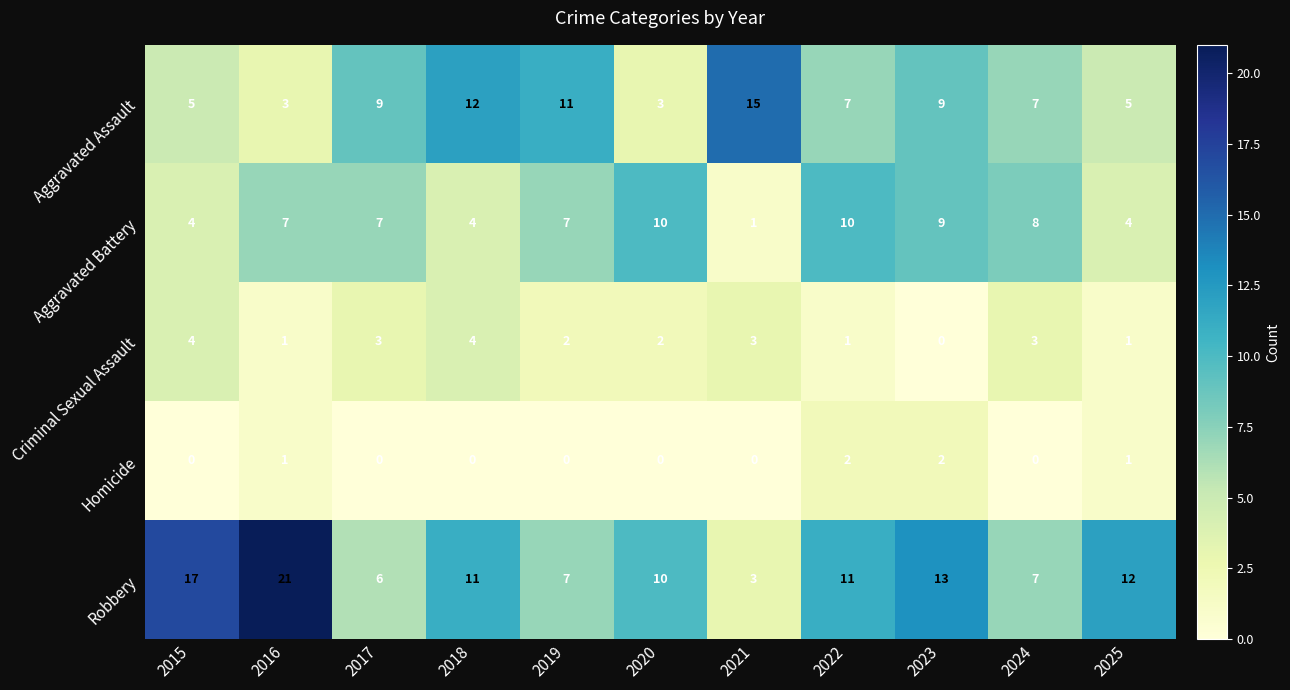

Which series has the largest range (max minus min)?

Robbery